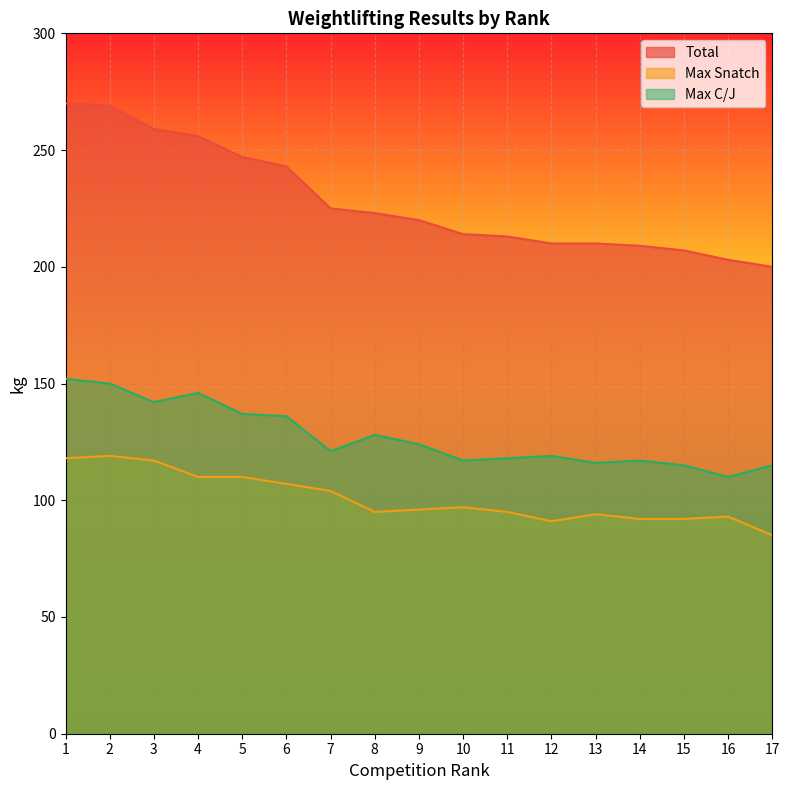

True or false: Max C/J has a value of 220 at 6.

False